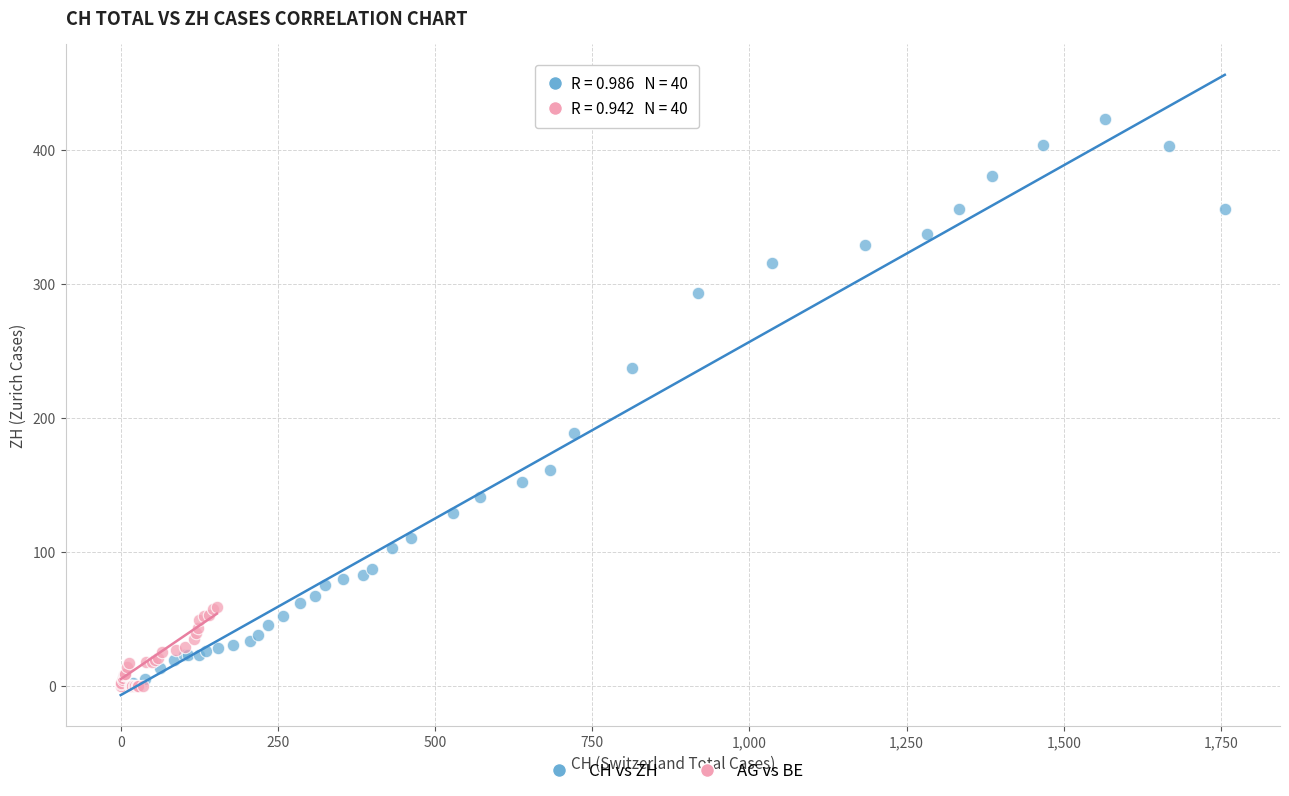

Which series has the widest spread of Y values?

CH vs ZH